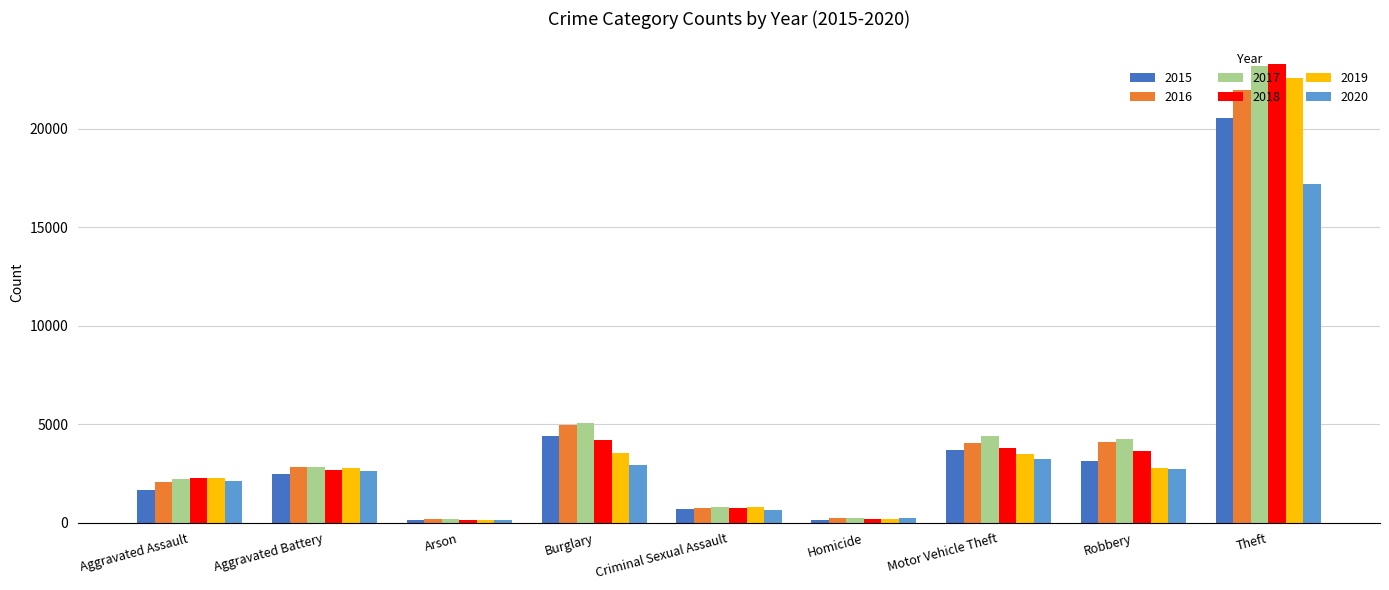

What is the sum of all 2017 values?

43174